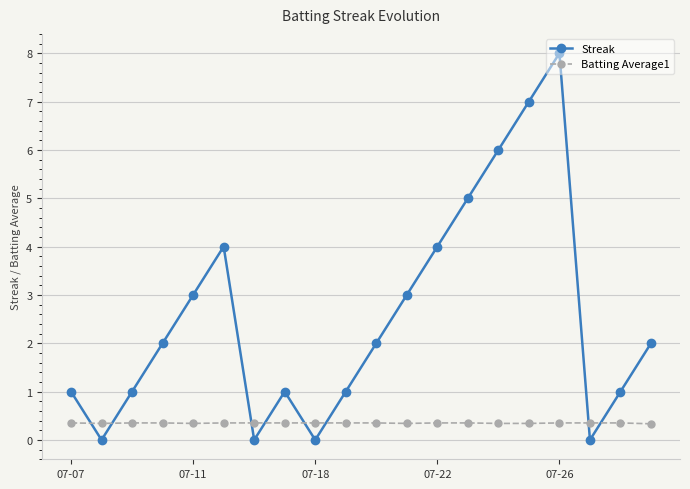

What is the maximum value for Streak?

8.0